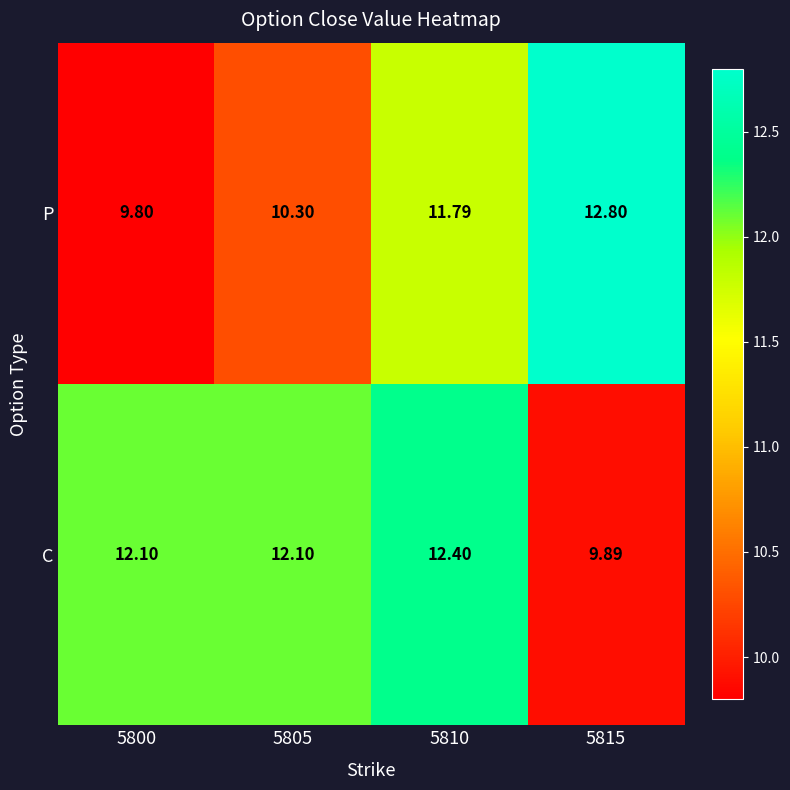

Which series has the largest range (max minus min)?

P